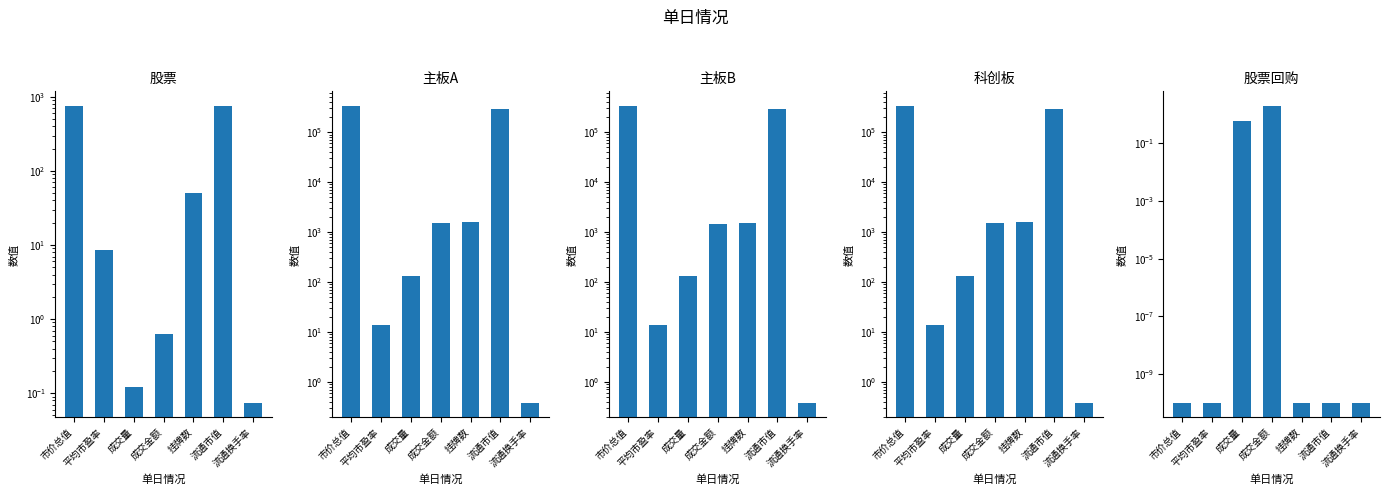

What is the label of the 2nd bar from the right?

流通市值